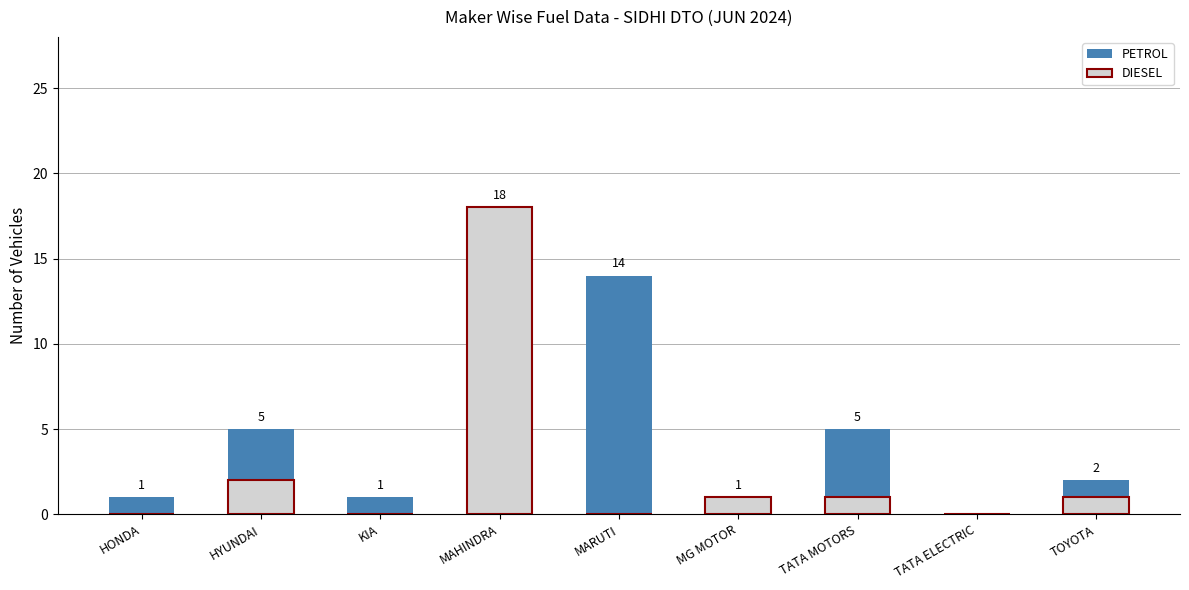

What are all the series names shown in the legend?

PETROL, DIESEL